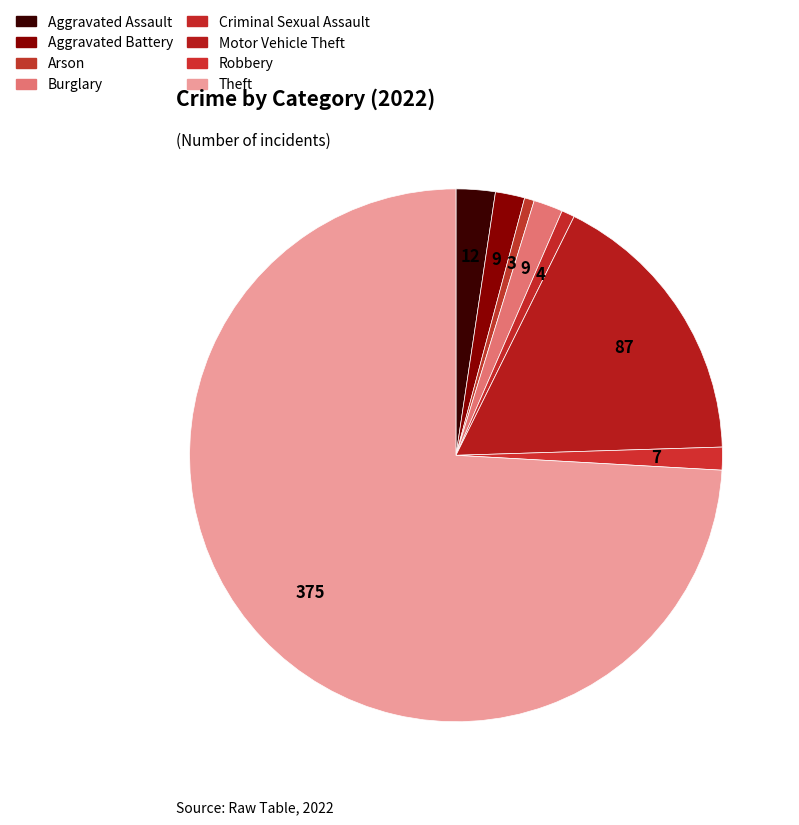

How many slices are in this pie chart?

8